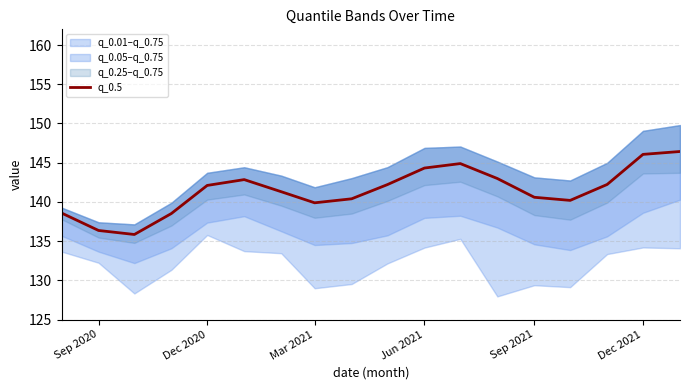

What is the minimum value shown in the chart?

135.8